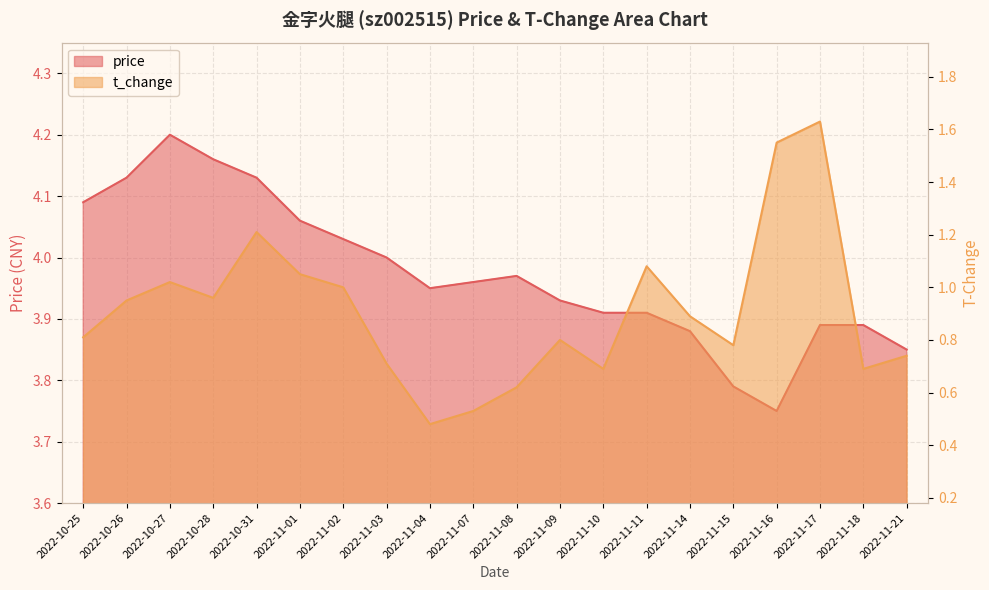

What is the label of the 4th point from the right?

2022-11-16